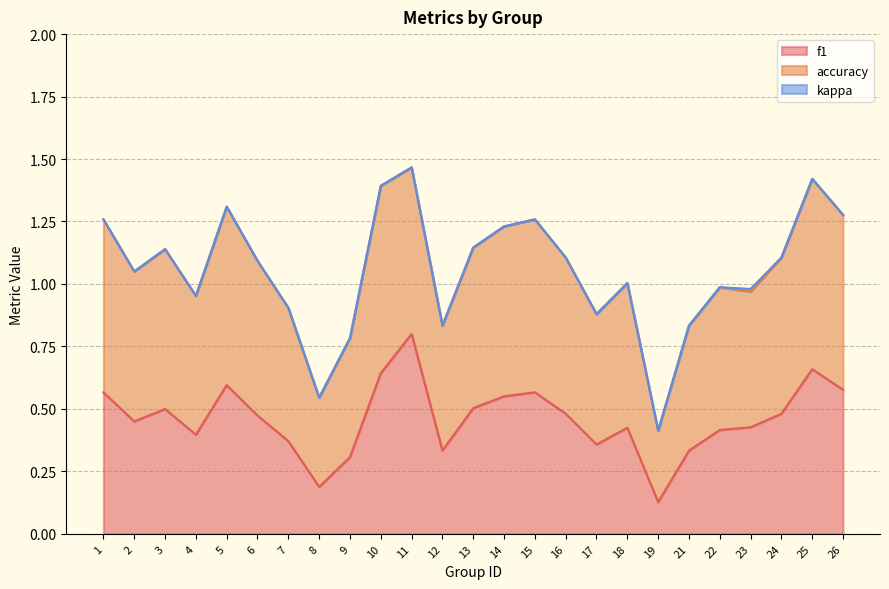

The value of accuracy at 6 is 0.4. True or false?

False